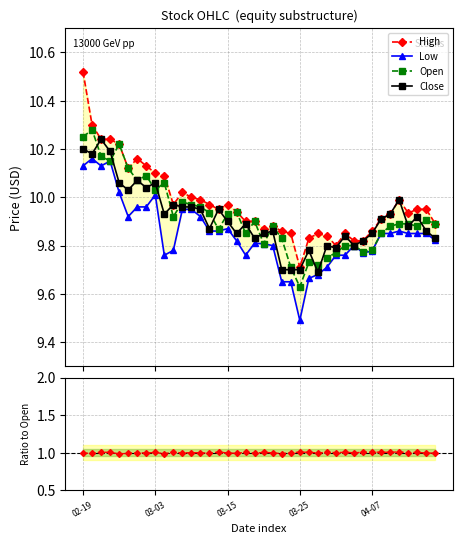

In High, how many points are higher than both neighbors (excluding endpoints)?

7